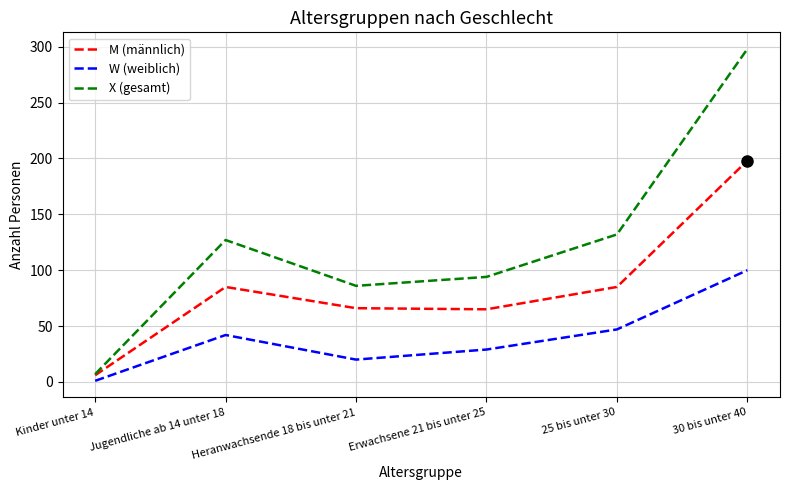

Rank the series at 30 bis unter 40 from highest to lowest value.

X (gesamt), M (männlich), W (weiblich)